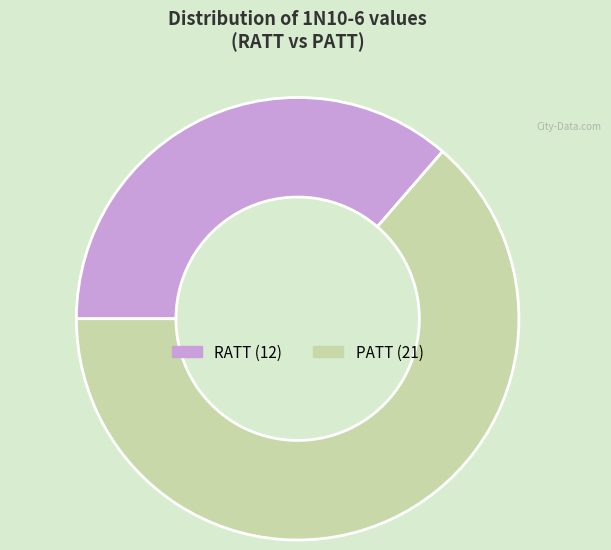

Does PATT represent more than half of the total?

Yes